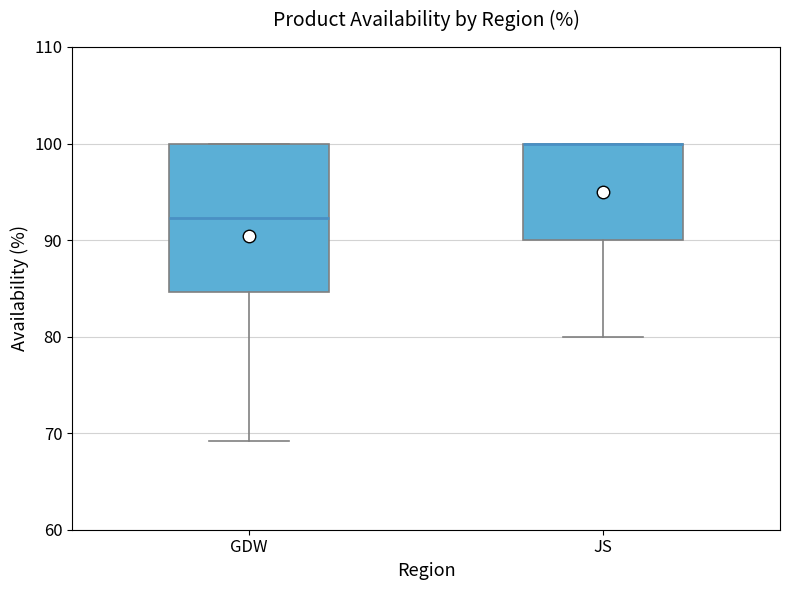

Where does the lower whisker of the box for JS end on the y-axis? The values are not printed on the chart, so give them approximately, as read against the axis.

80